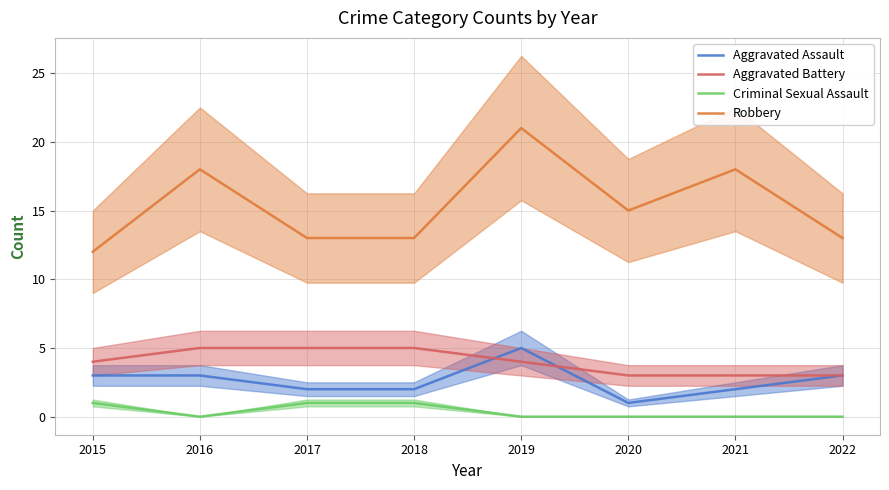

What is the spread (max minus min) of values at 2015?

11